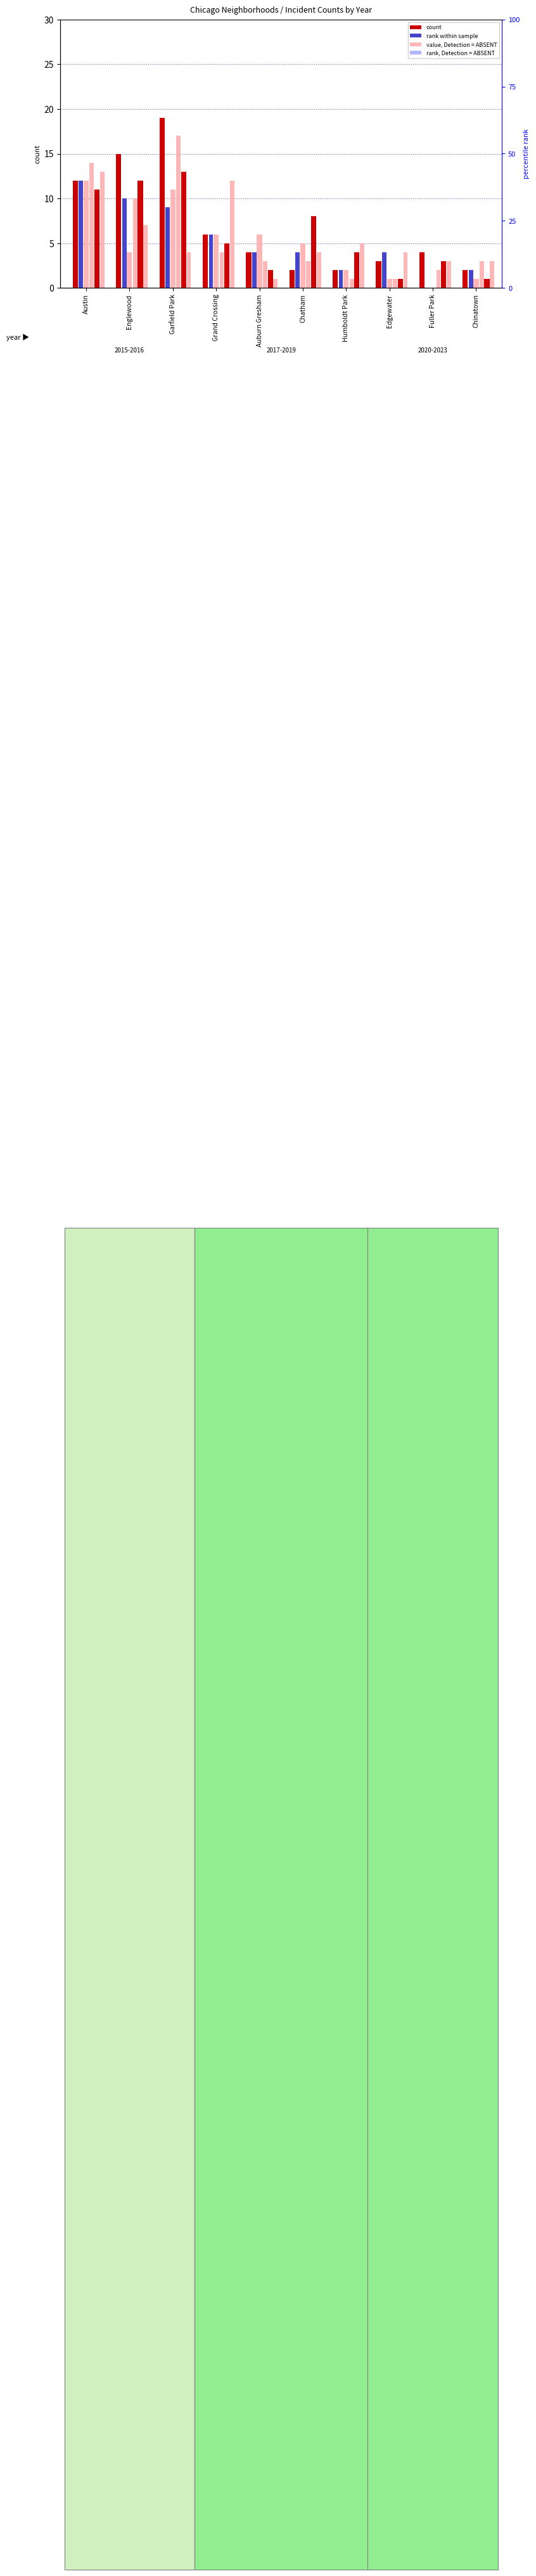

What is the sum of the 2016 values at Edgewater and Fuller Park?

4